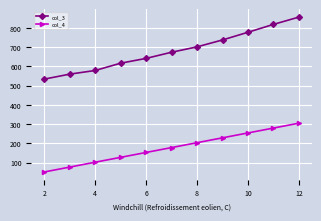

Count the number of categories in the chart.

11